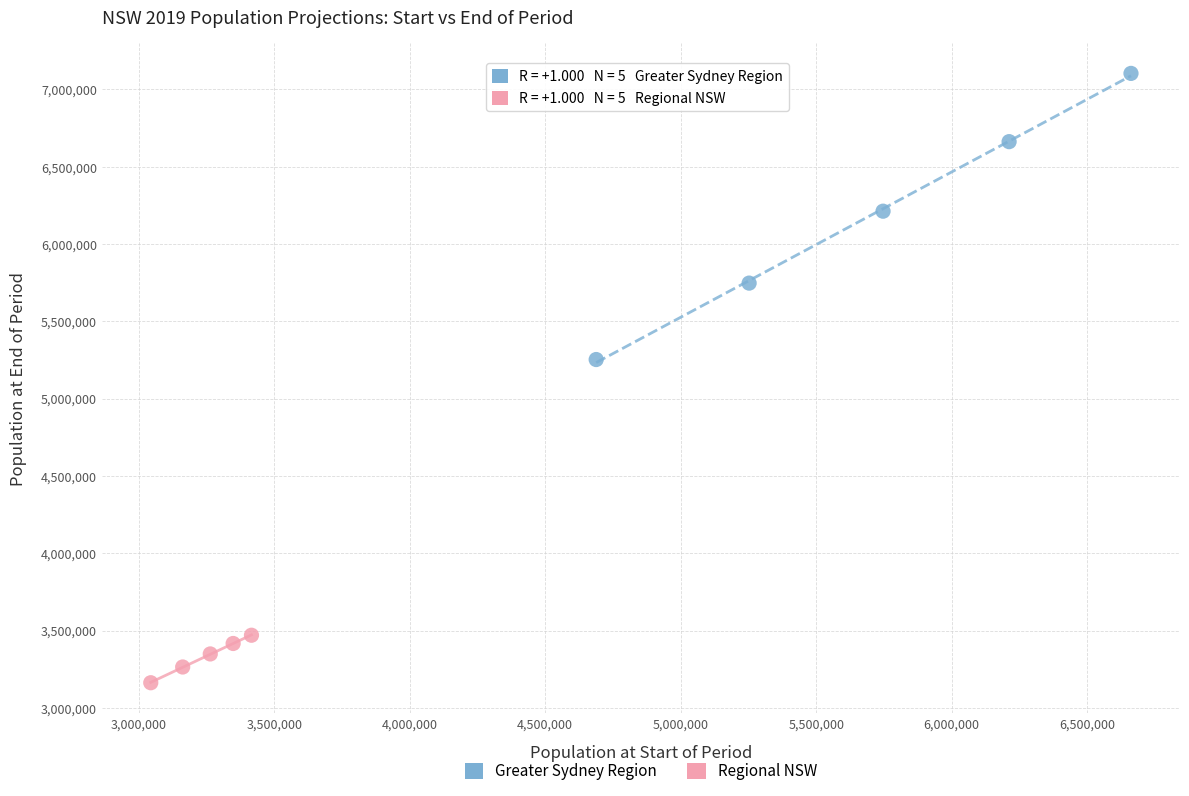

Which series reaches the maximum Y coordinate?

Greater Sydney Region